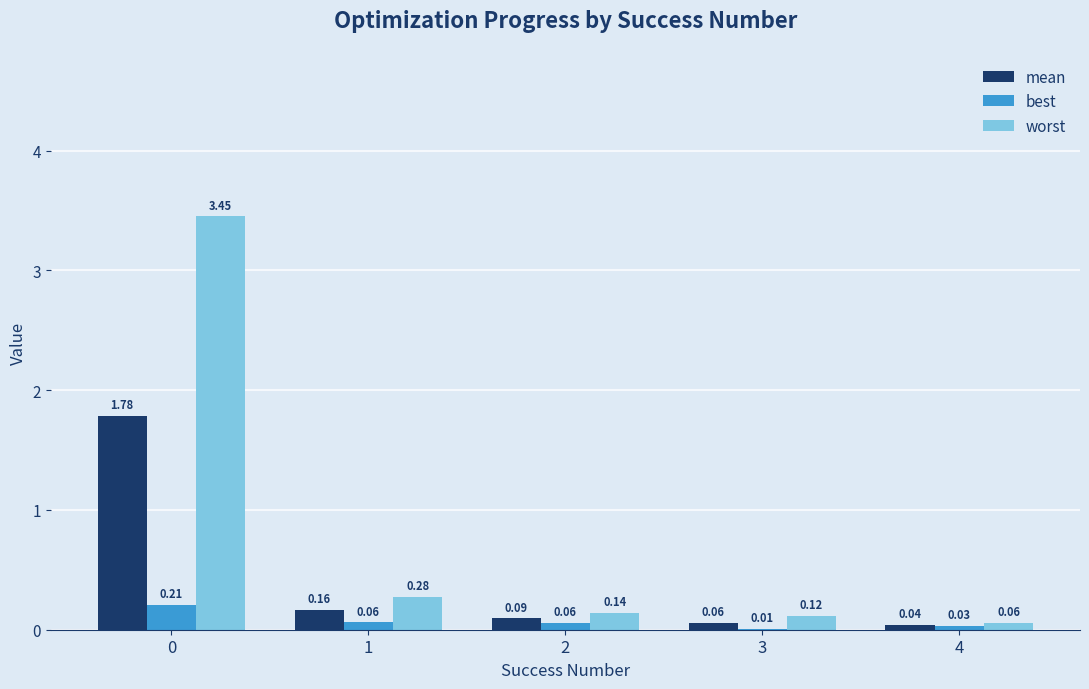

Count the number of data series in this chart.

3